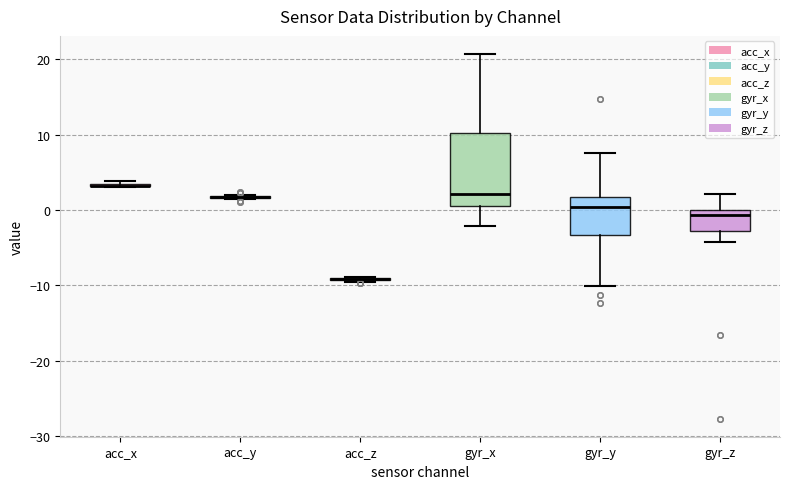

Reading left to right, read every box against the y-axis: the position of its median line, the range the box covers, and the ends of its whiskers. The values are not printed on the chart, so give them approximately, as read against the axis.

acc_x: box collapsed to a line at 3, whiskers 3 to 4
acc_y: box collapsed to a line at 2, whiskers 2 to 2
acc_z: box collapsed to a line at -9, whiskers -10 to -9
gyr_x: median 2, box 0 to 10, whiskers -2 to 21
gyr_y: median 0, box -3 to 2, whiskers -10 to 8
gyr_z: median -1, box -3 to 0, whiskers -4 to 2